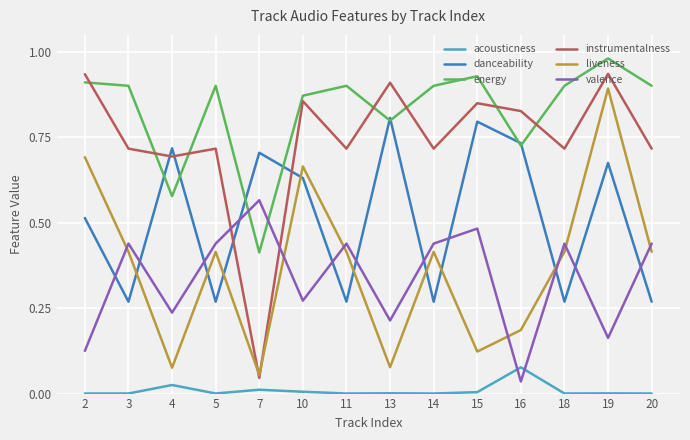

The value of instrumentalness at 14 is 0.7. True or false?

True